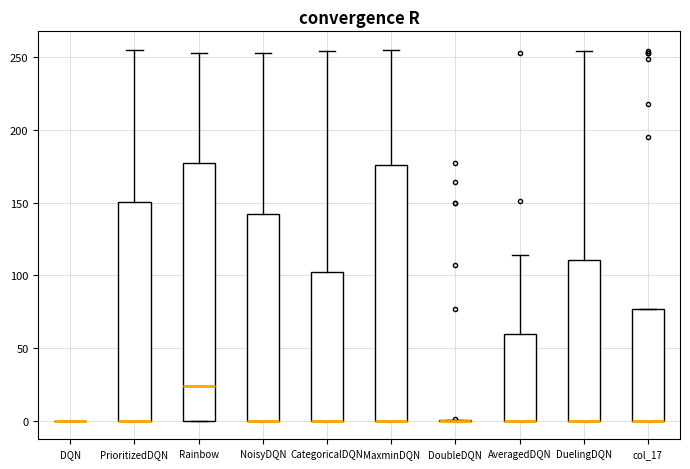

Reading left to right, transcribe this box plot: for each box, give where its median line is, the range the box spans, and where its two whiskers end, as read against the y-axis. The values are not printed on the chart, so give them approximately, as read against the axis.

DQN: box collapsed to a line at 0, whiskers 0 to 0
PrioritizedDQN: median 0 (drawn on the box's lower edge), box 0 to 150, whiskers 0 to 255
Rainbow: median 25, box 0 to 175, whiskers 0 to 255
NoisyDQN: median 0 (drawn on the box's lower edge), box 0 to 140, whiskers 0 to 255
CategoricalDQN: median 0 (drawn on the box's lower edge), box 0 to 100, whiskers 0 to 255
MaxminDQN: median 0 (drawn on the box's lower edge), box 0 to 175, whiskers 0 to 255
DoubleDQN: box collapsed to a line at 0, whiskers 0 to 0
AveragedDQN: median 0 (drawn on the box's lower edge), box 0 to 60, whiskers 0 to 115
DuelingDQN: median 0 (drawn on the box's lower edge), box 0 to 110, whiskers 0 to 255
col_17: median 0 (drawn on the box's lower edge), box 0 to 75, whiskers 0 to 75